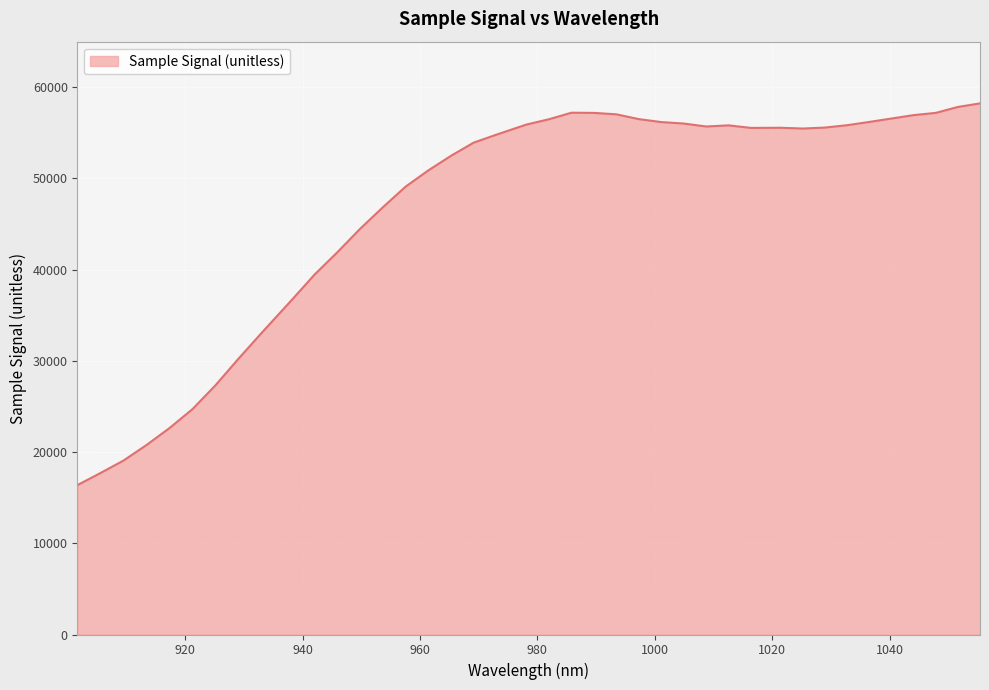

What is the difference between the second highest and second lowest values?

40131